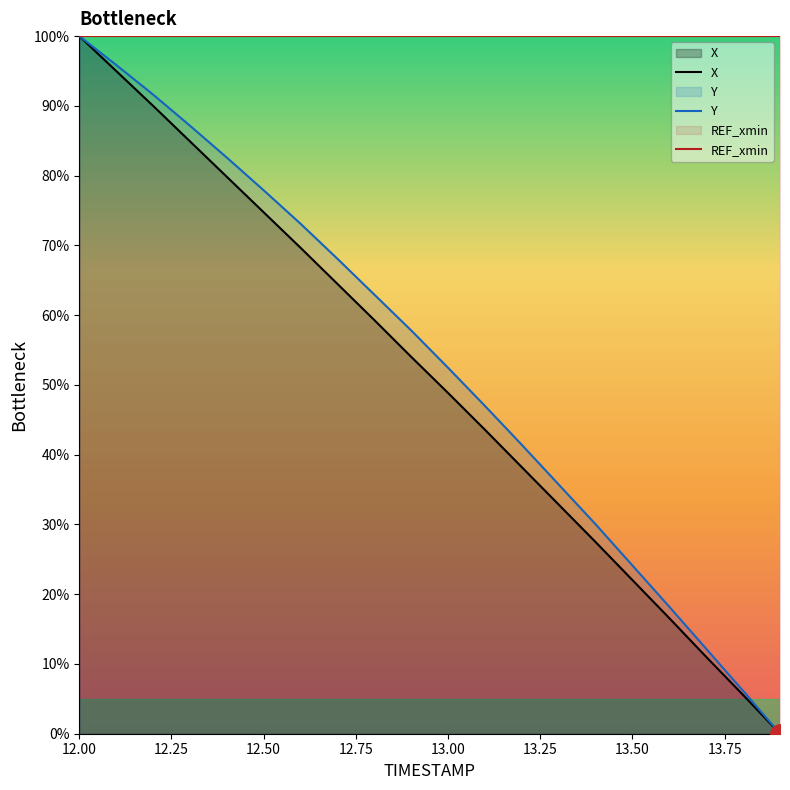

The REF_xmin series shows 174.6 at 13.00. True or false?

False